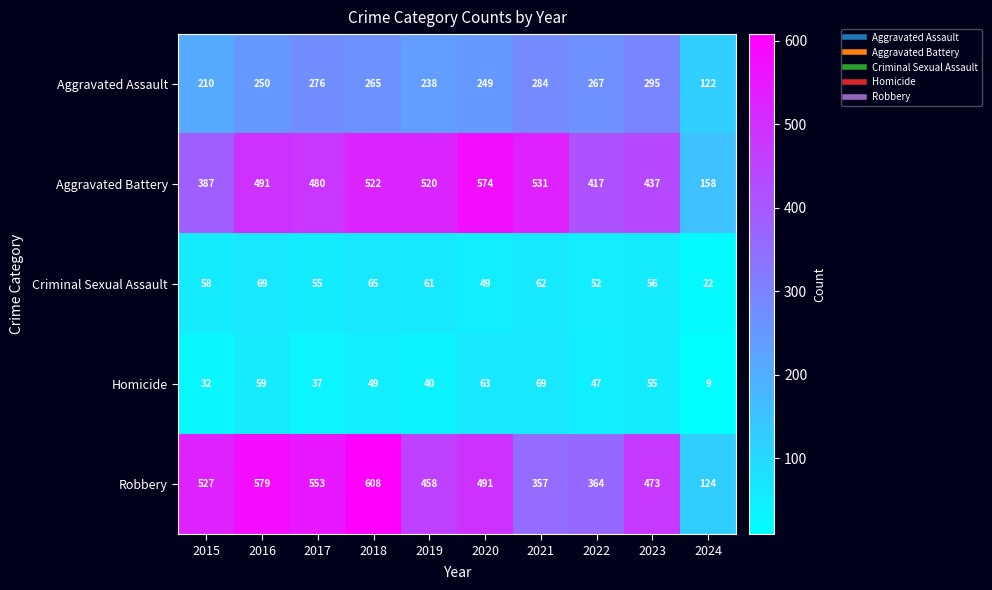

What is the difference between the maximum and minimum values in the Aggravated Battery series?

416